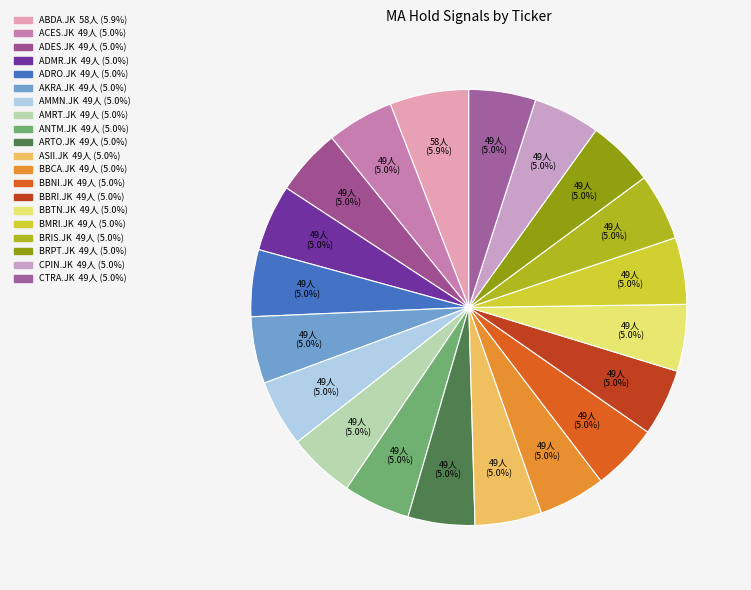

True or false: ANTM.JK accounts for 5% of the total.

True